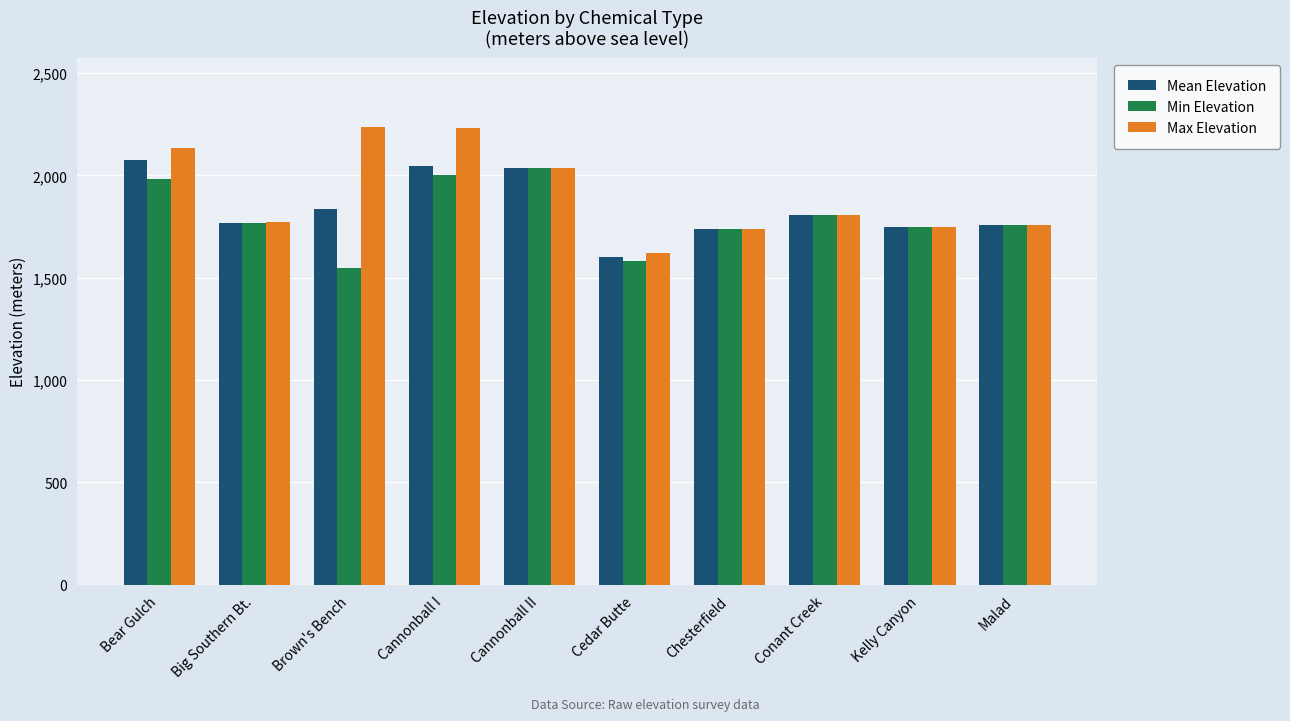

What is the minimum value shown in the chart?

1546.0